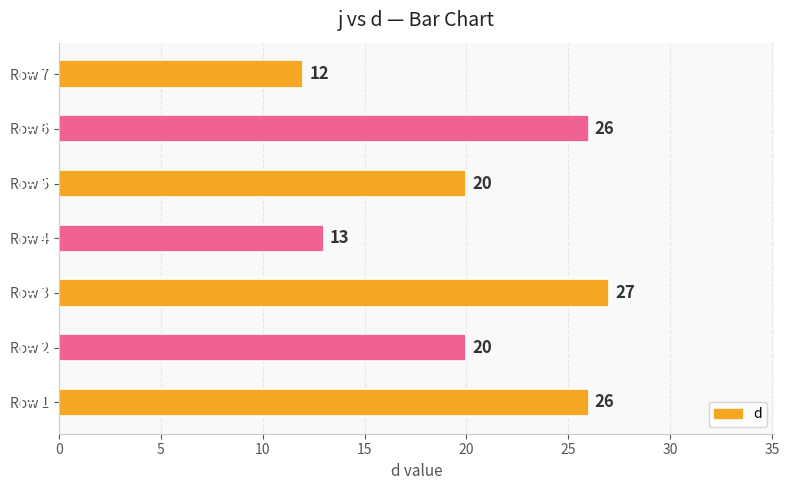

How many series are shown in this chart?

1